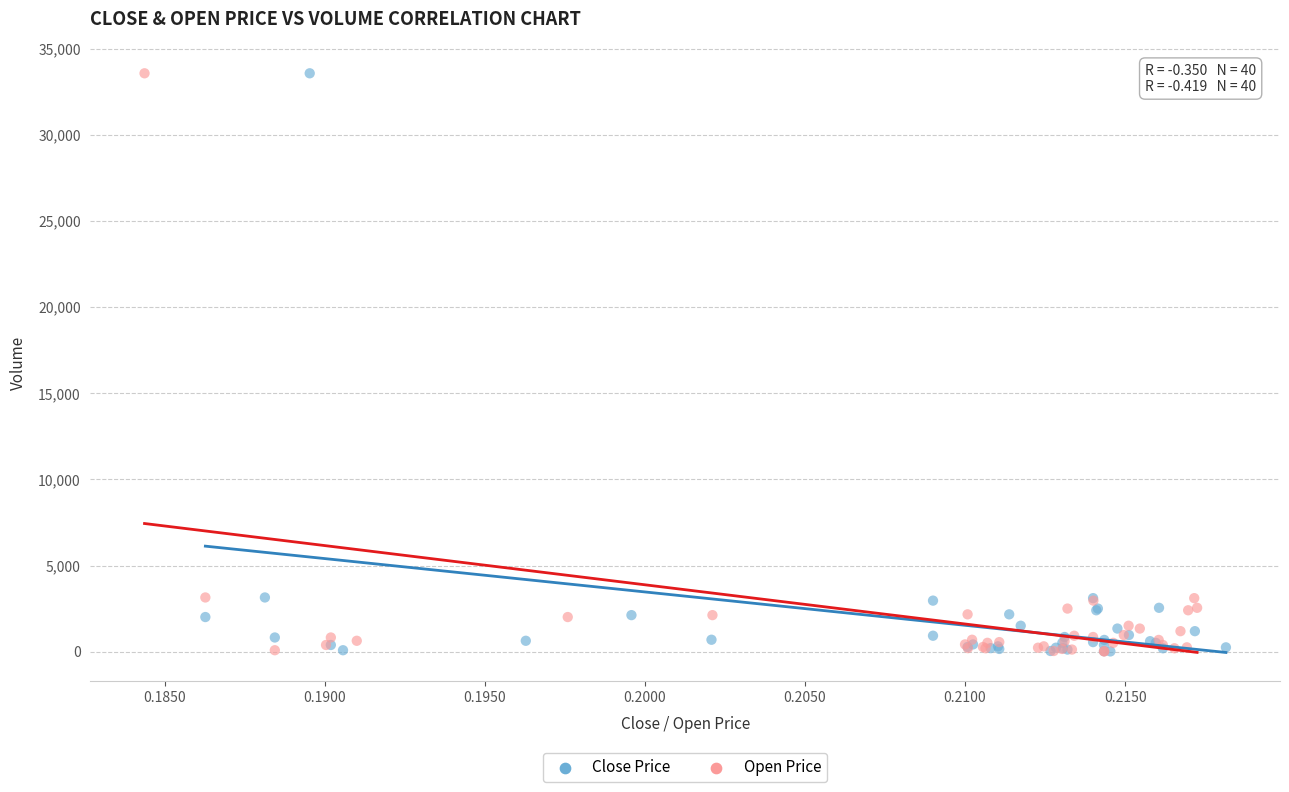

What are all the series names shown in the legend?

Close Price, Open Price